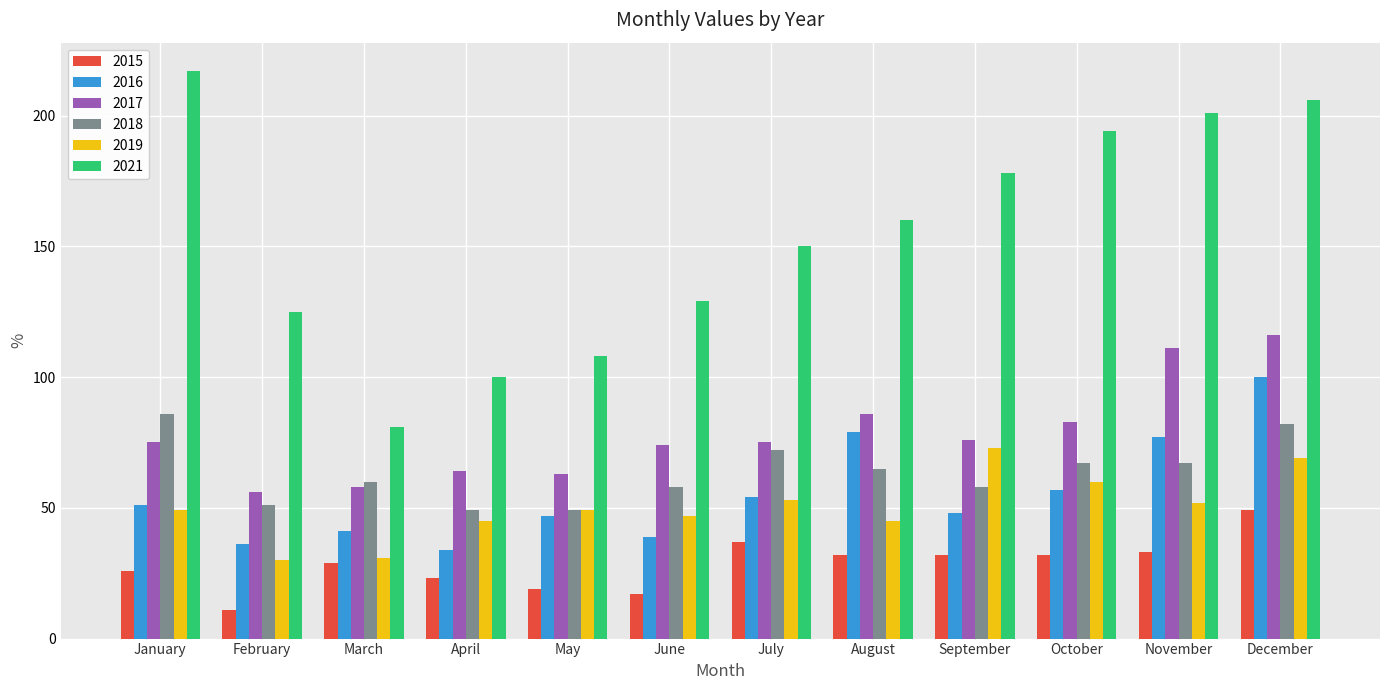

What is the average value of the 2017 series?

78